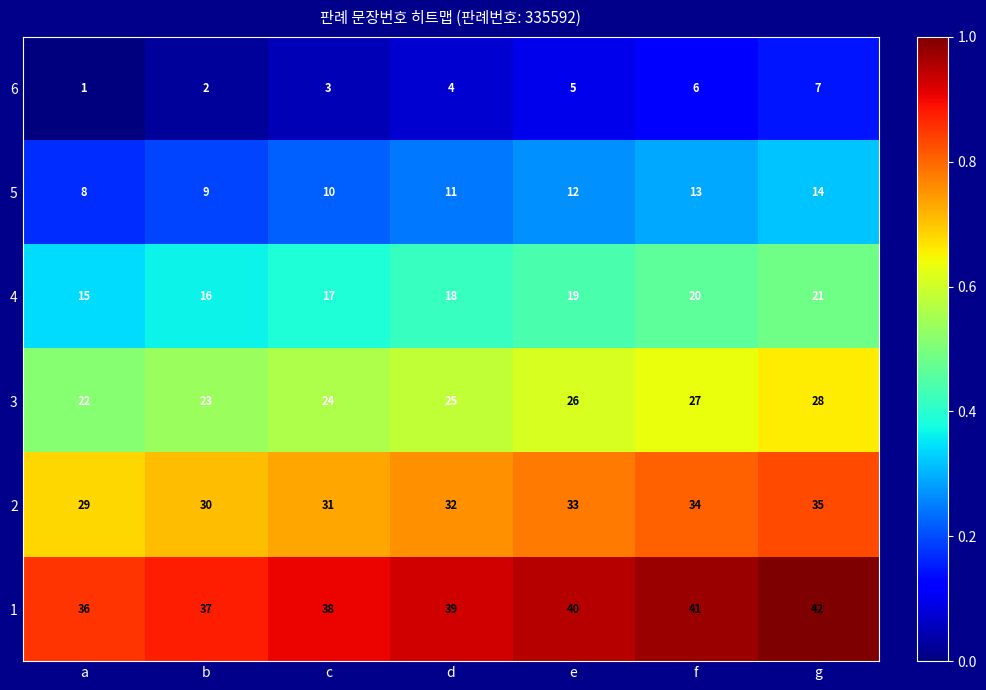

The 2 series shows 34 at f. True or false?

True